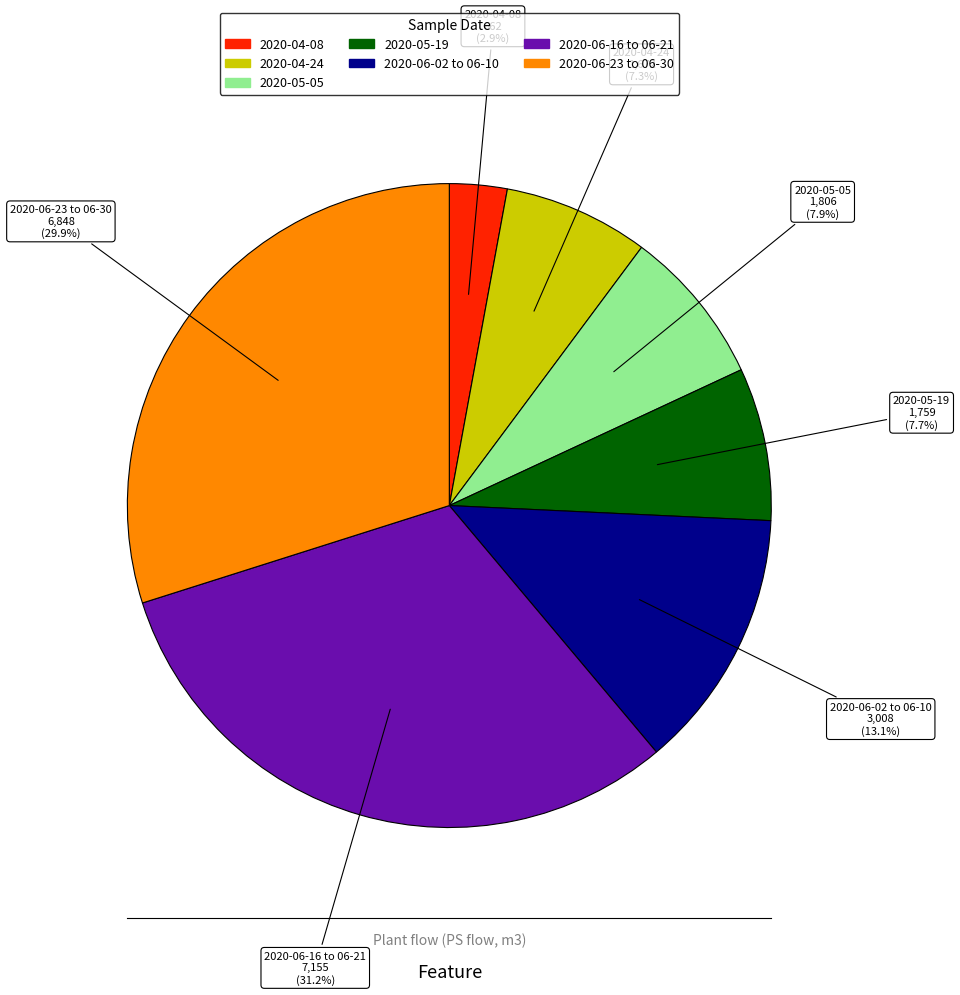

Is there any slice that represents more than half of the pie?

No